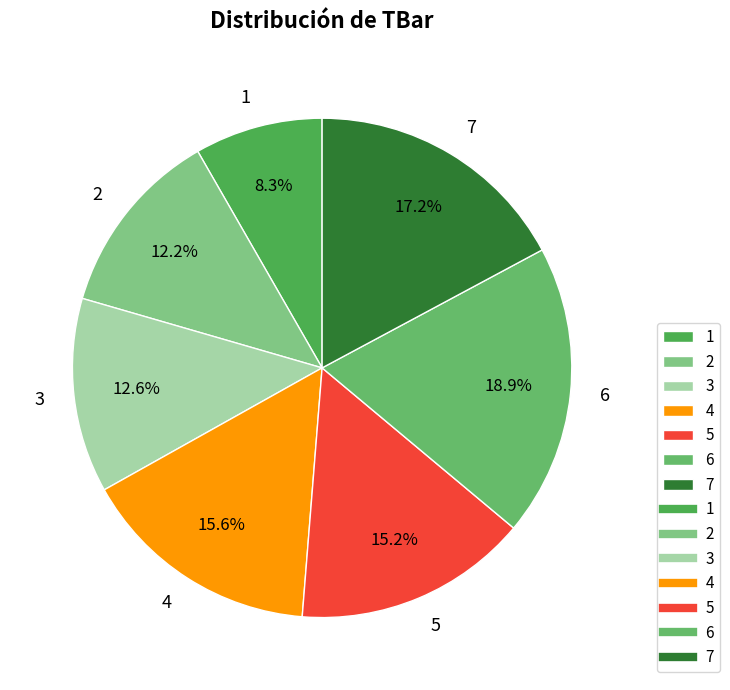

How many slices are in this pie chart?

7